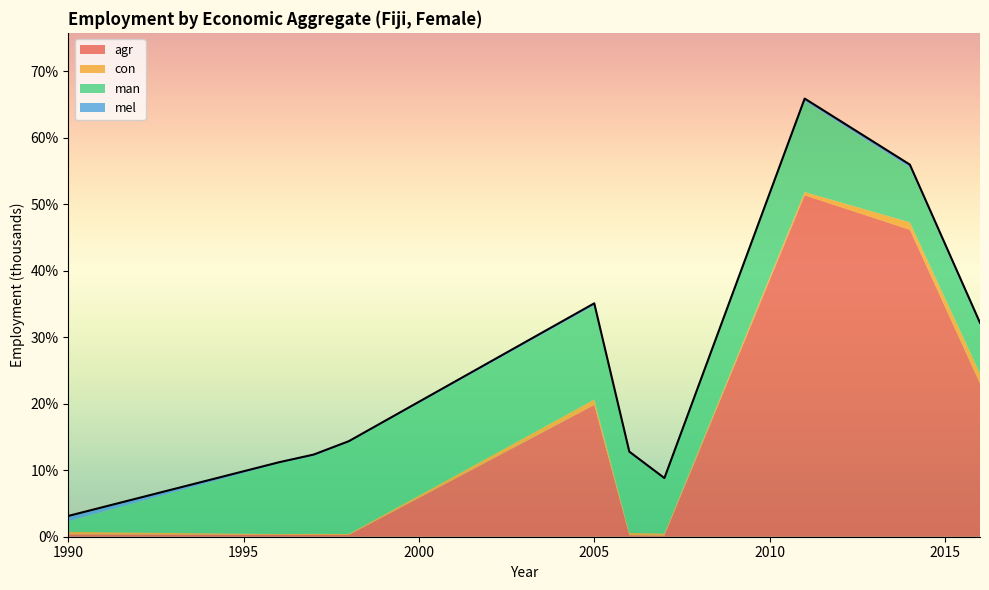

In eco_aggregate_agr, how many points are lower than both neighbors (excluding endpoints)?

1